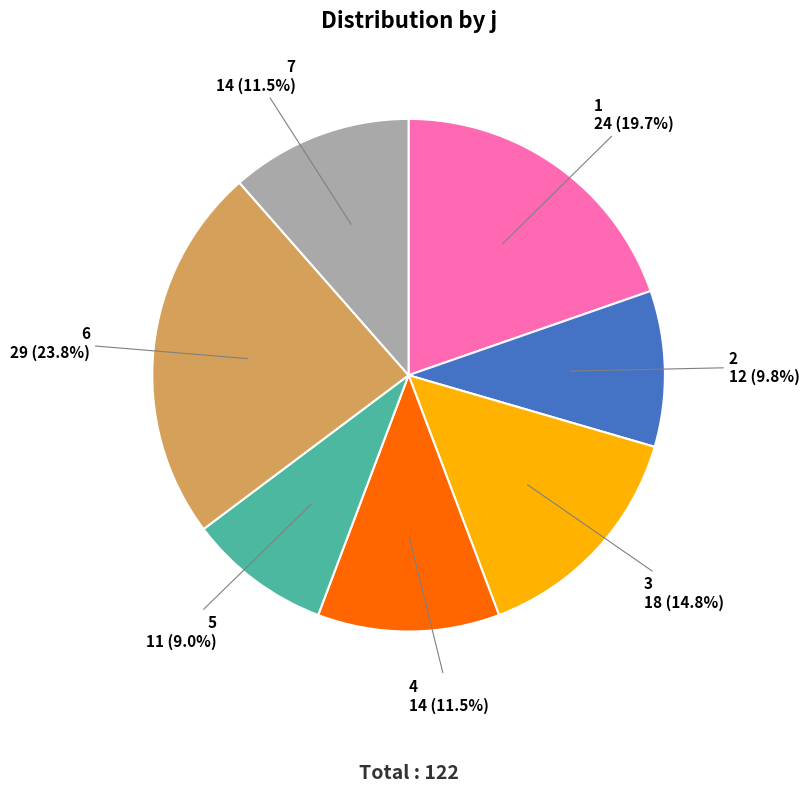

Does any single category account for the majority?

No